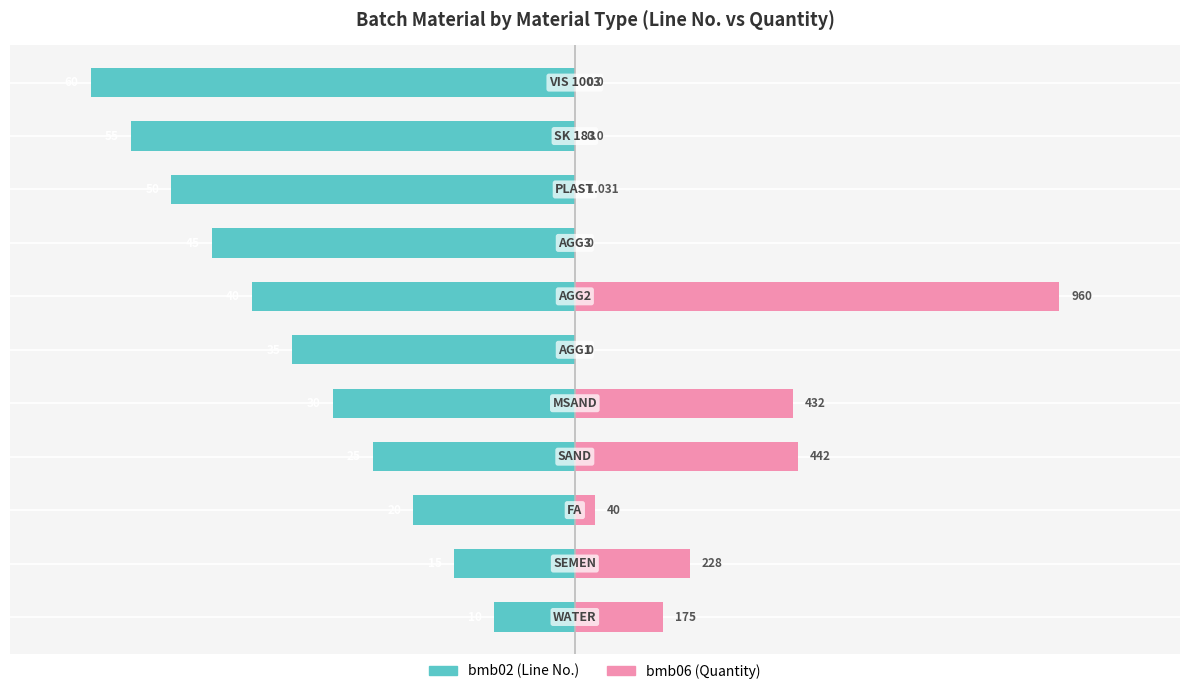

How many values in the bmb06 (Quantity) series are below 2?

5